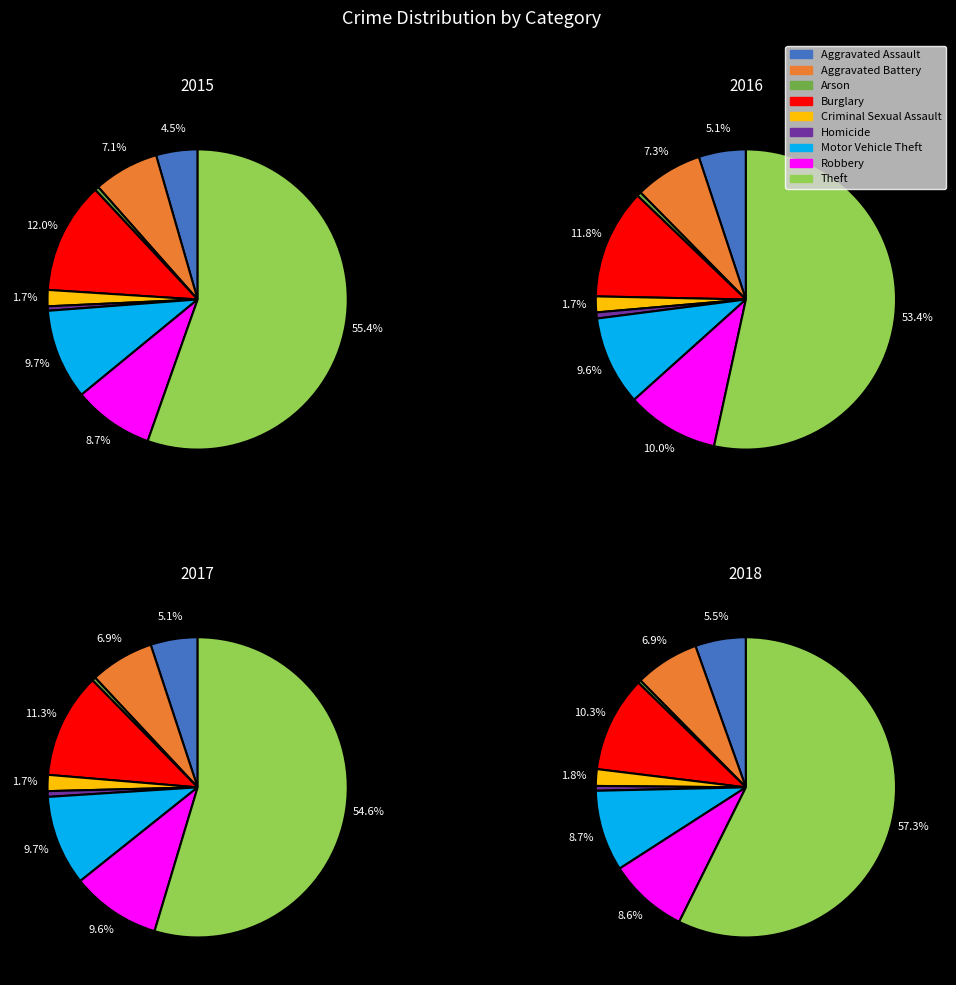

How much of the chart is everything except Arson?

99.6%